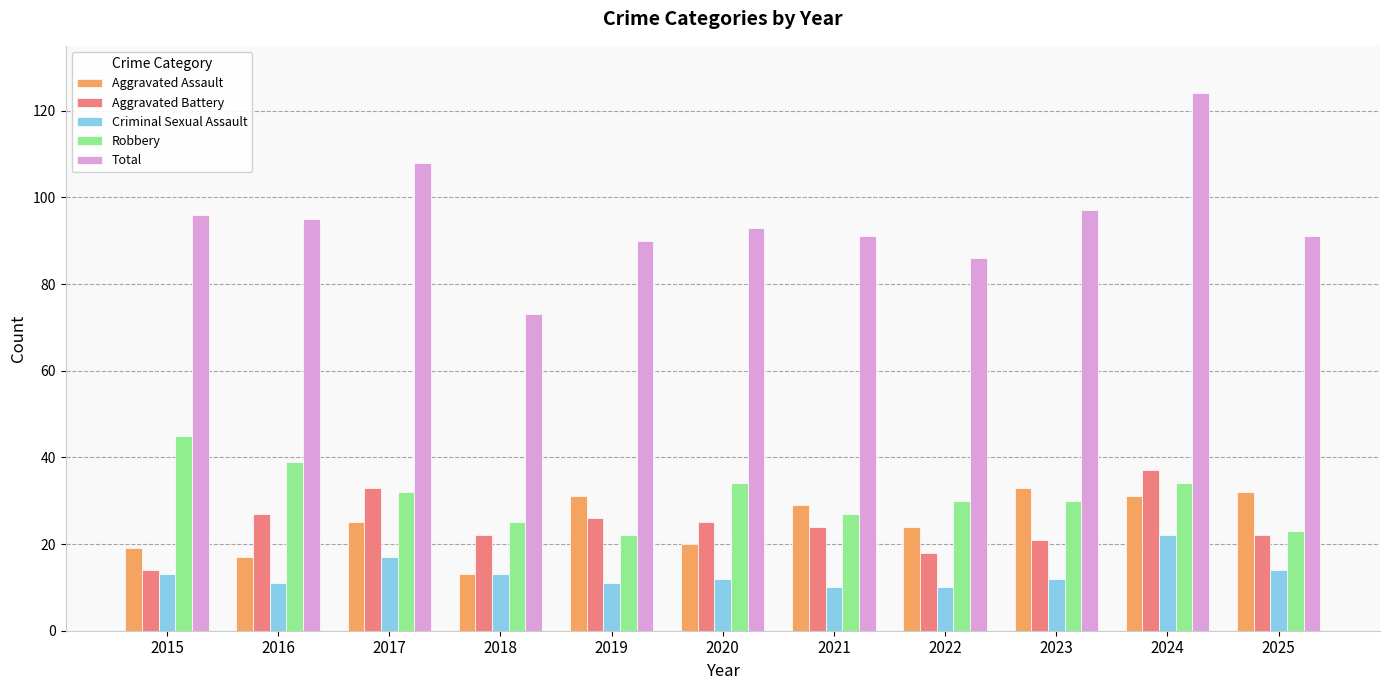

Which category has the highest value in the Criminal Sexual Assault series?

2024